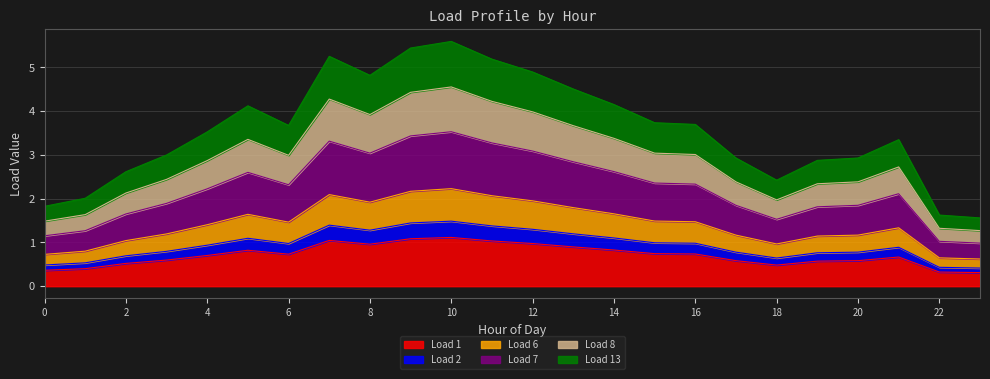

What is the total value across all series at 14?

4.1